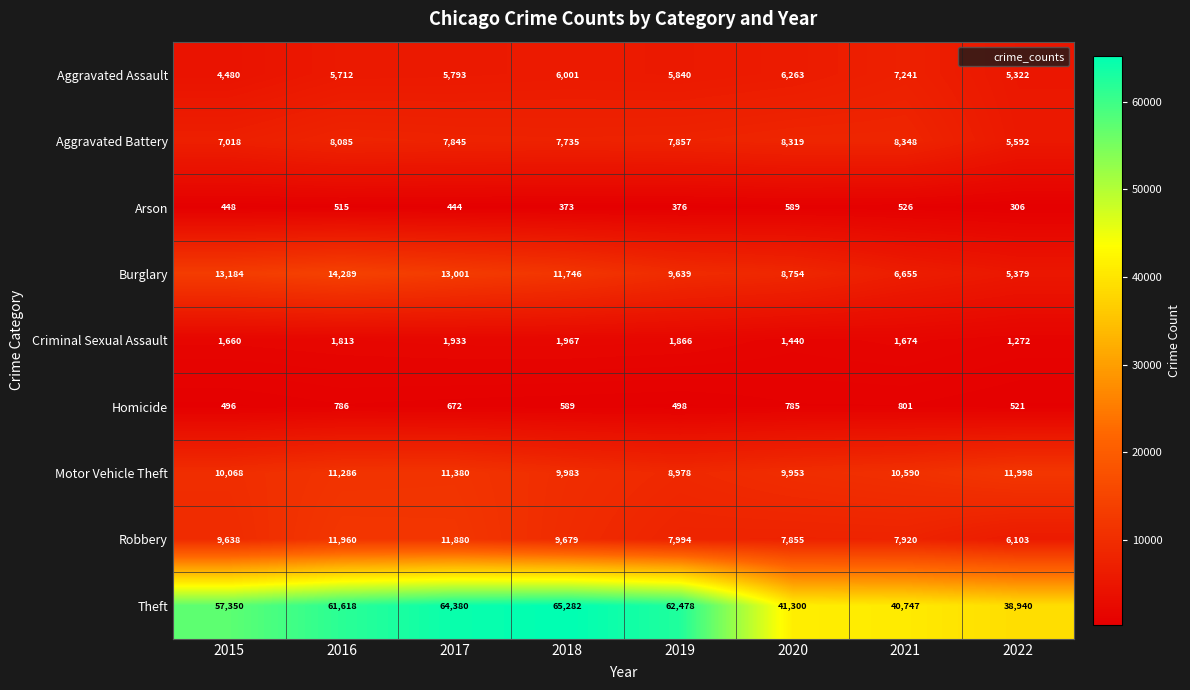

At which category is the sum across all series the highest?

2017